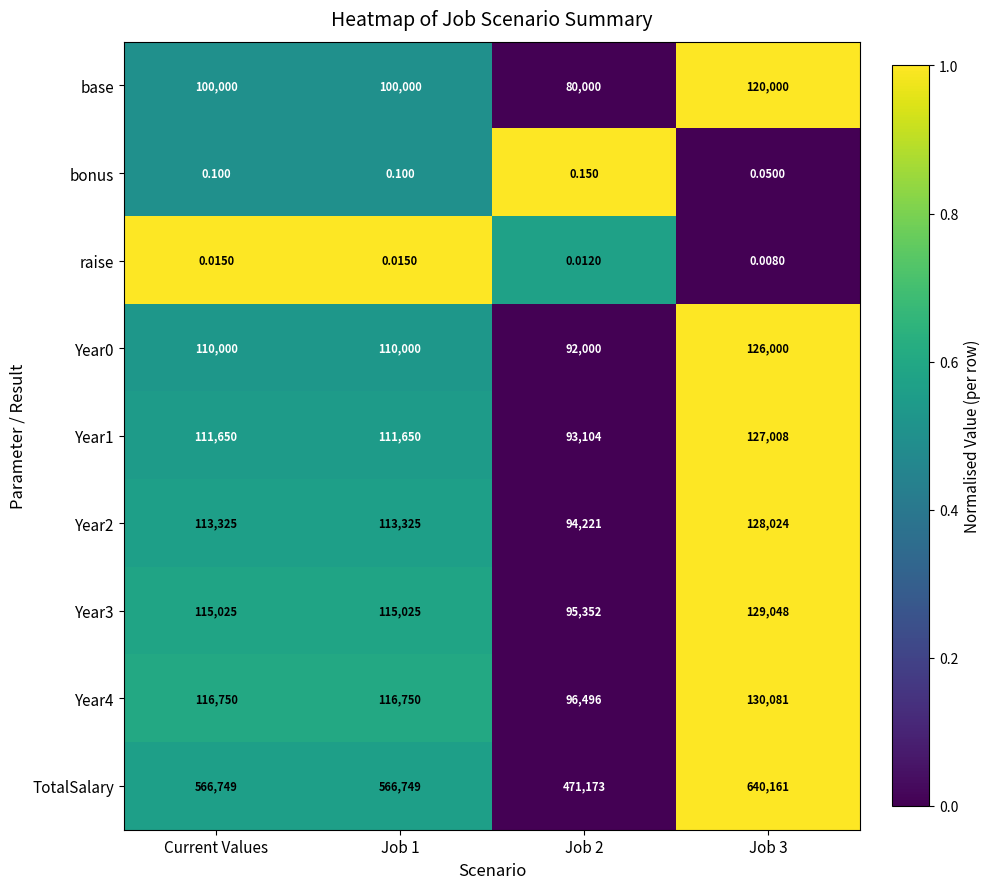

Which category has the highest value across all series?

Job 3